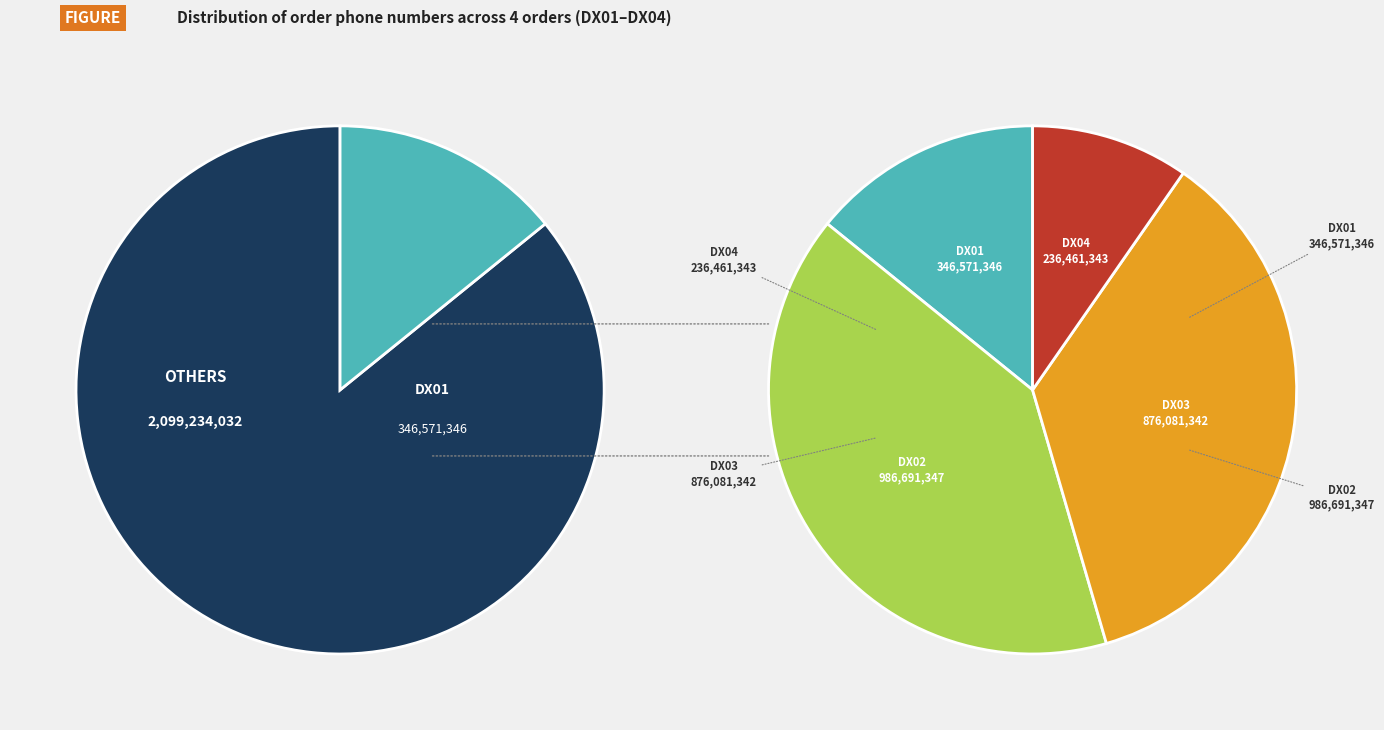

Rank the categories by value from lowest to highest.

DX04, DX01, DX03, DX02